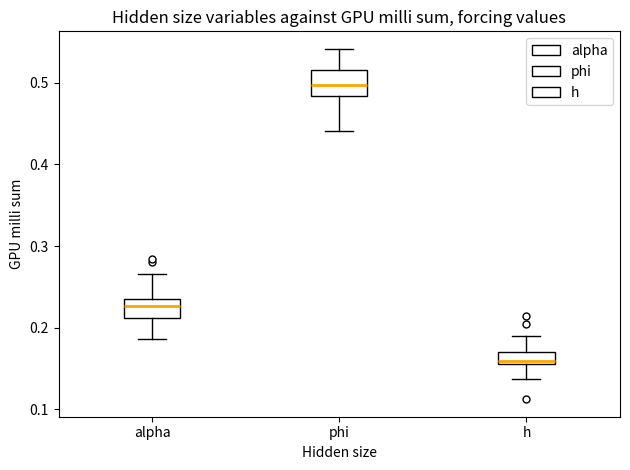

Which box's median line is the highest?

phi